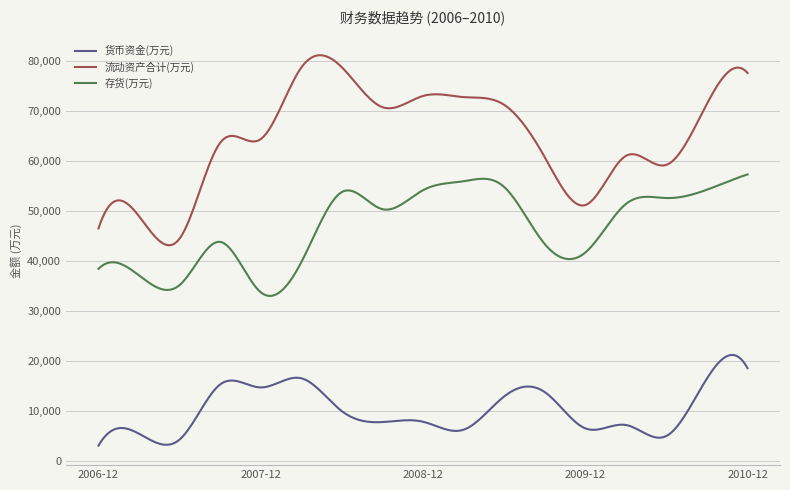

What is the highest value of the 货币资金(万元) series?

21267.8